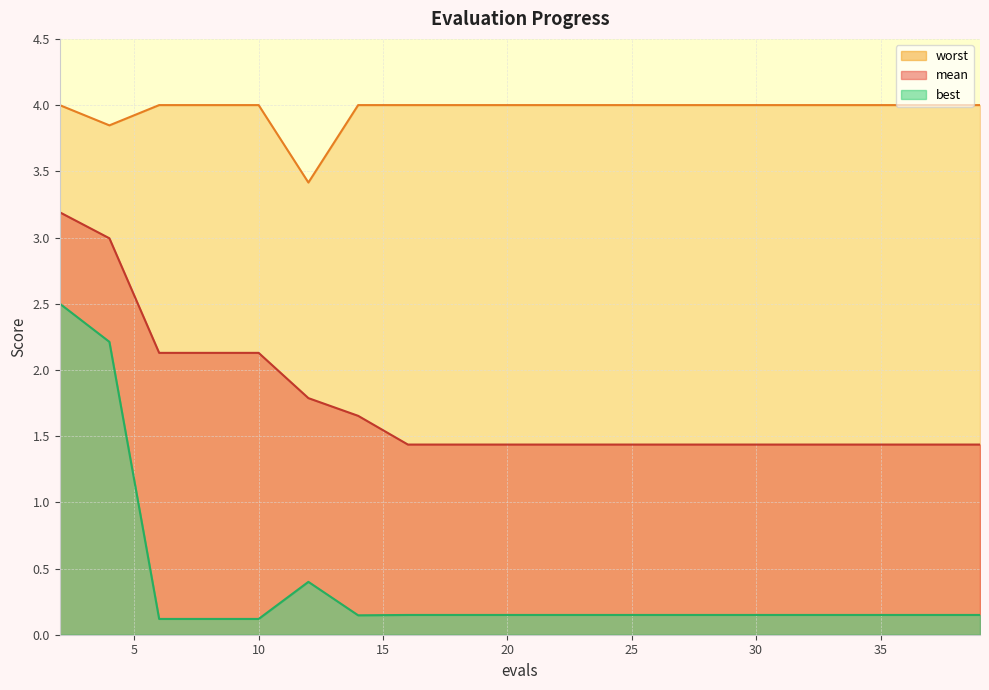

What are all the series names shown in the legend?

mean, best, worst